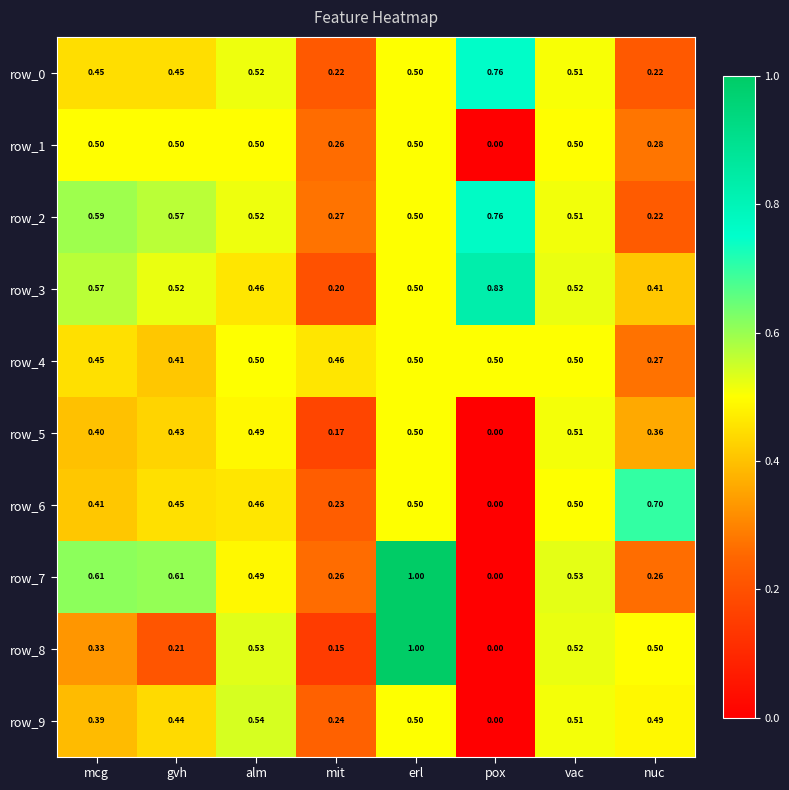

At which label is row_4 closest to 0?

nuc